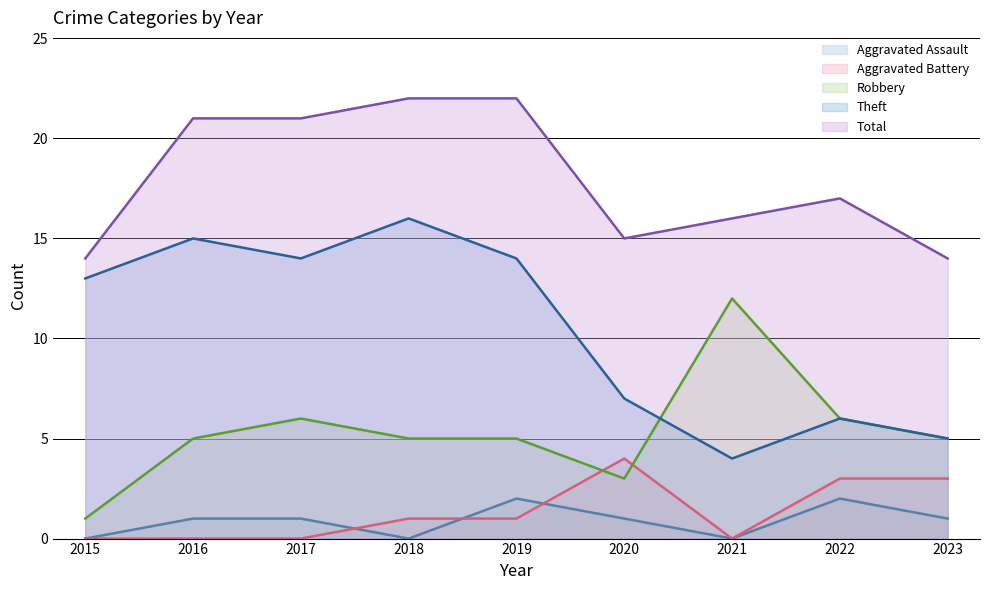

What are all the series names shown in the legend?

Aggravated Assault (line), Aggravated Battery (line), Robbery (line), Theft (line), Total (line)